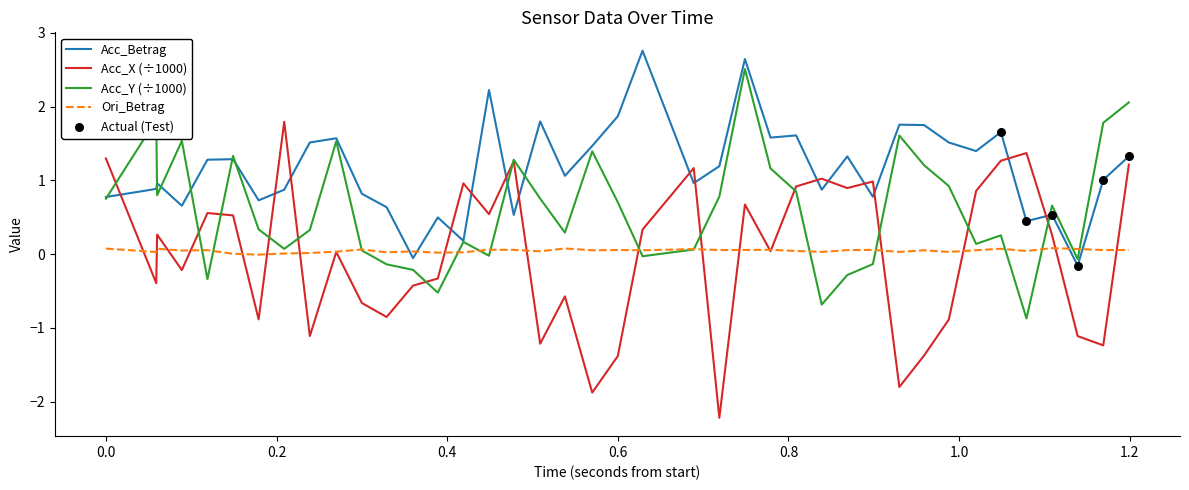

Which series has the largest total across all categories?

Acc_Betrag